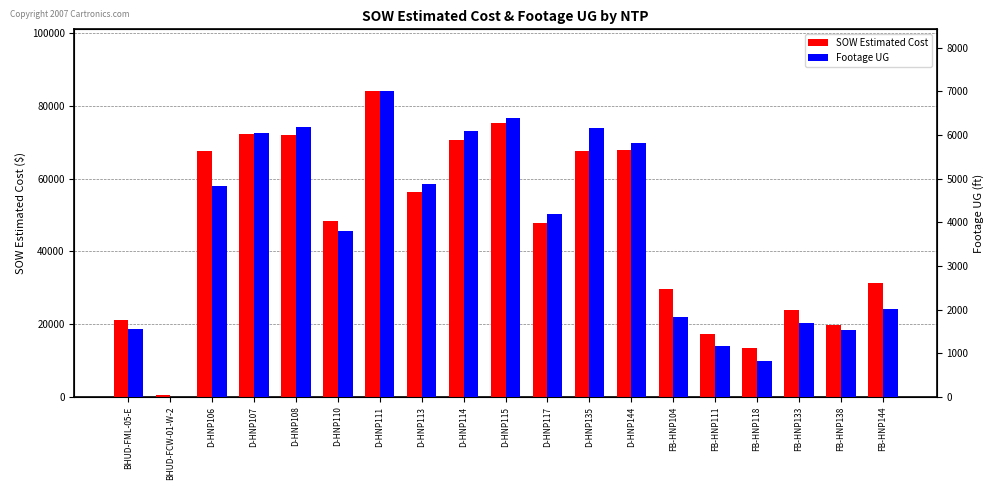

The SOW Estimated Cost series shows 23800.2 at FB-HNP133. True or false?

True